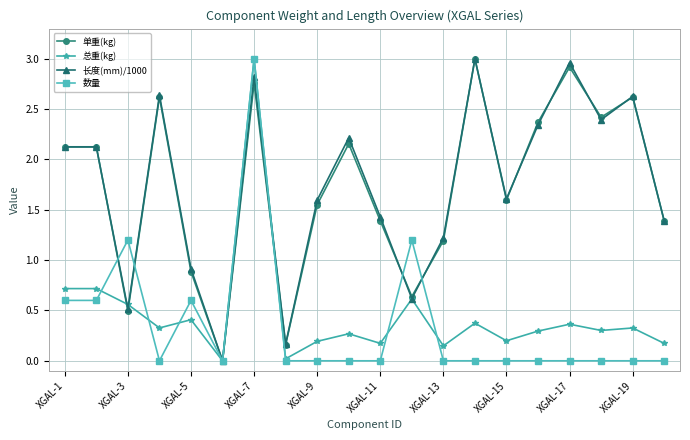

True or false: 长度(mm)/1000 has more than 1 points higher than both neighbors.

True